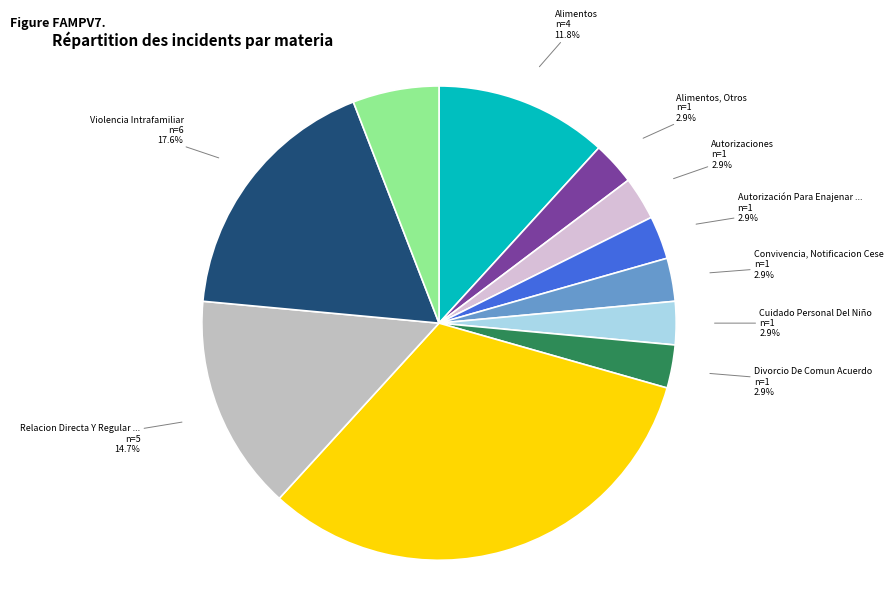

Rank the categories by value from highest to lowest.

Otros Procedimientos Menores, Violencia Intrafamiliar, Relacion Directa Y Regular Con El Niño, Alimentos, Vulneración De Derechos, Alimentos, Otros, Autorizaciones, Autorización Para Enajenar Bienes Raíces, Convivencia, Notificacion Cese, Cuidado Personal Del Niño, Divorcio De Comun Acuerdo